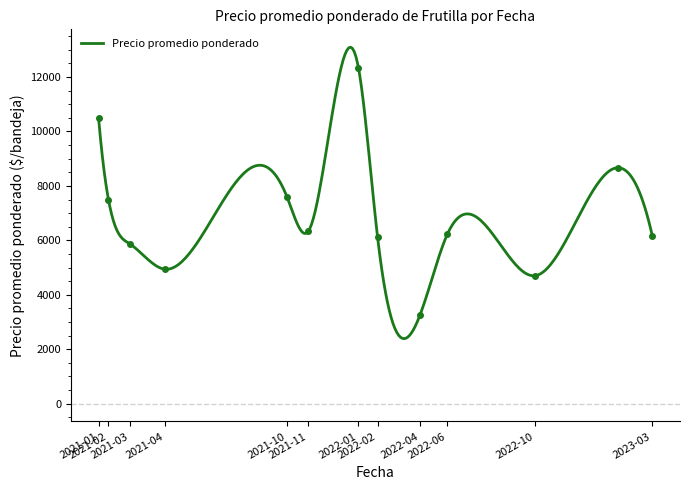

What is the minimum value for Precio promedio ponderado?

2388.6